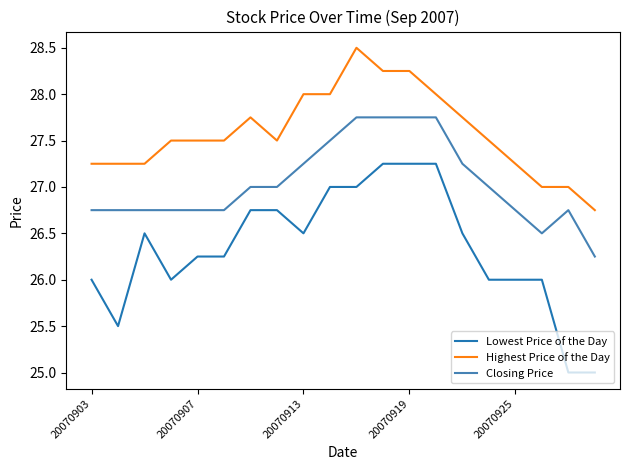

Which series has the largest range (max minus min)?

Lowest Price of the Day